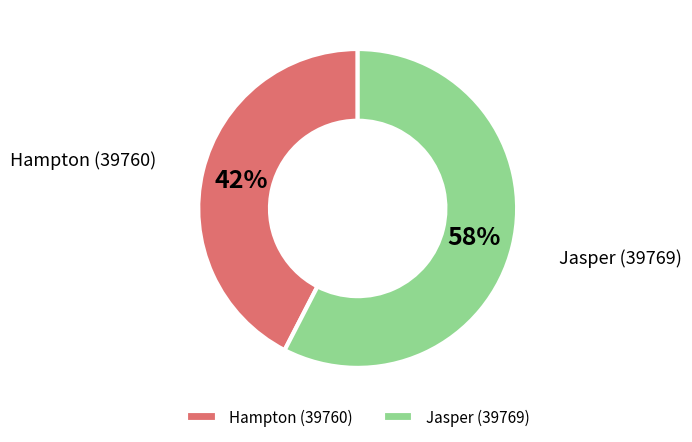

Approximately how many times larger is the value at Hampton (39760) compared to Jasper (39769)?

0.7